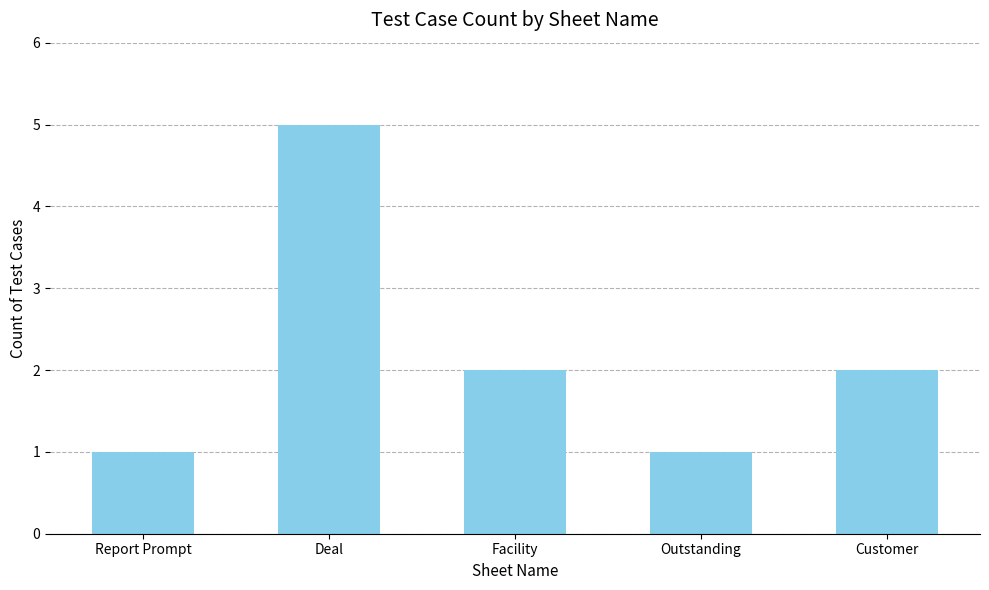

Which has a higher value, Deal or Customer?

Deal